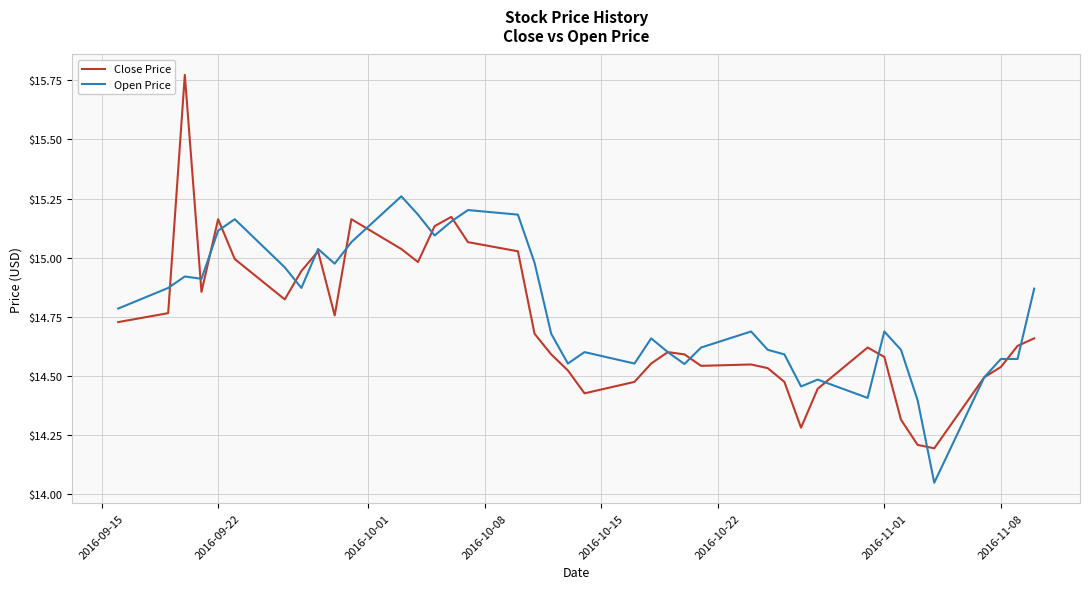

What is the lowest value of the Close Price series?

14.2